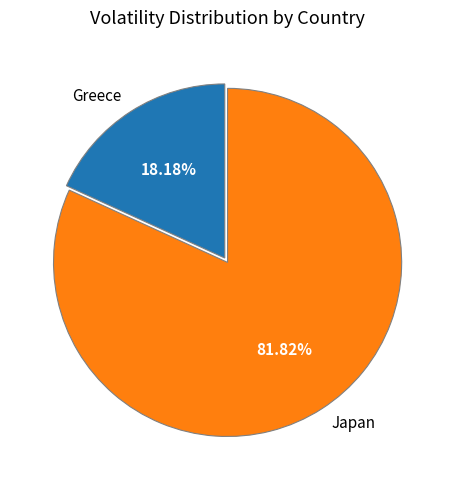

What percentage is the Japan slice, to the nearest percent?

82%